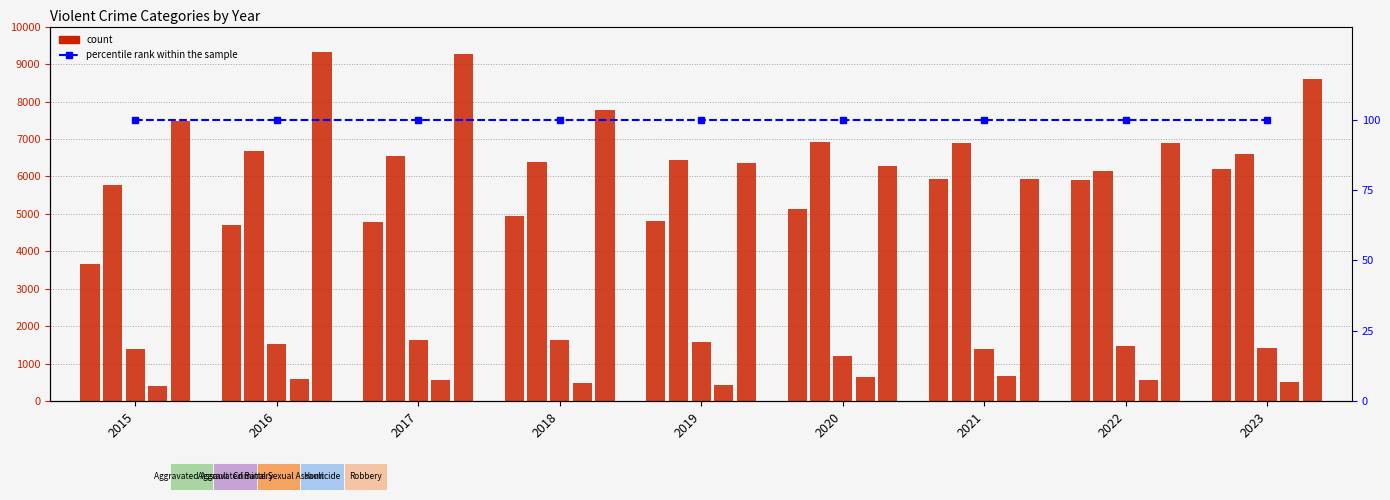

How many series are shown in this chart?

6